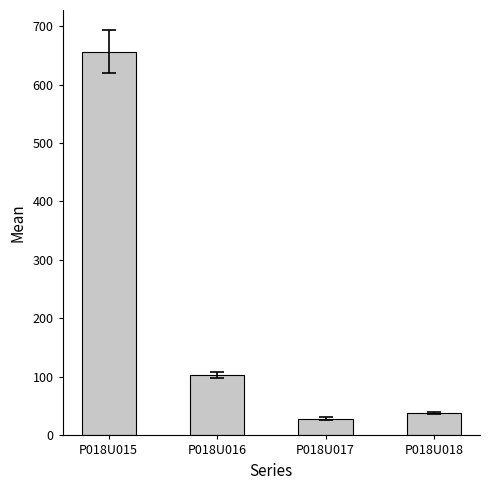

Reading left to right, extract all data points from this chart.

656.1	103.2	28.7	38.4